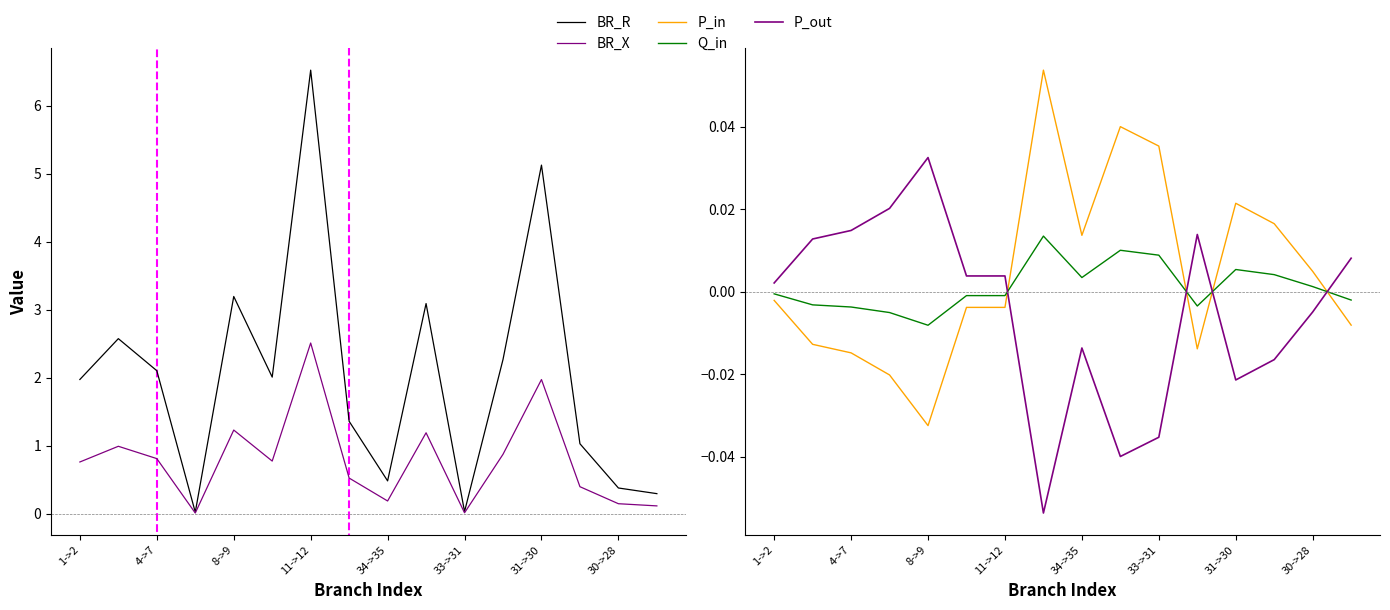

What is the total value across all series at 13?

1.4